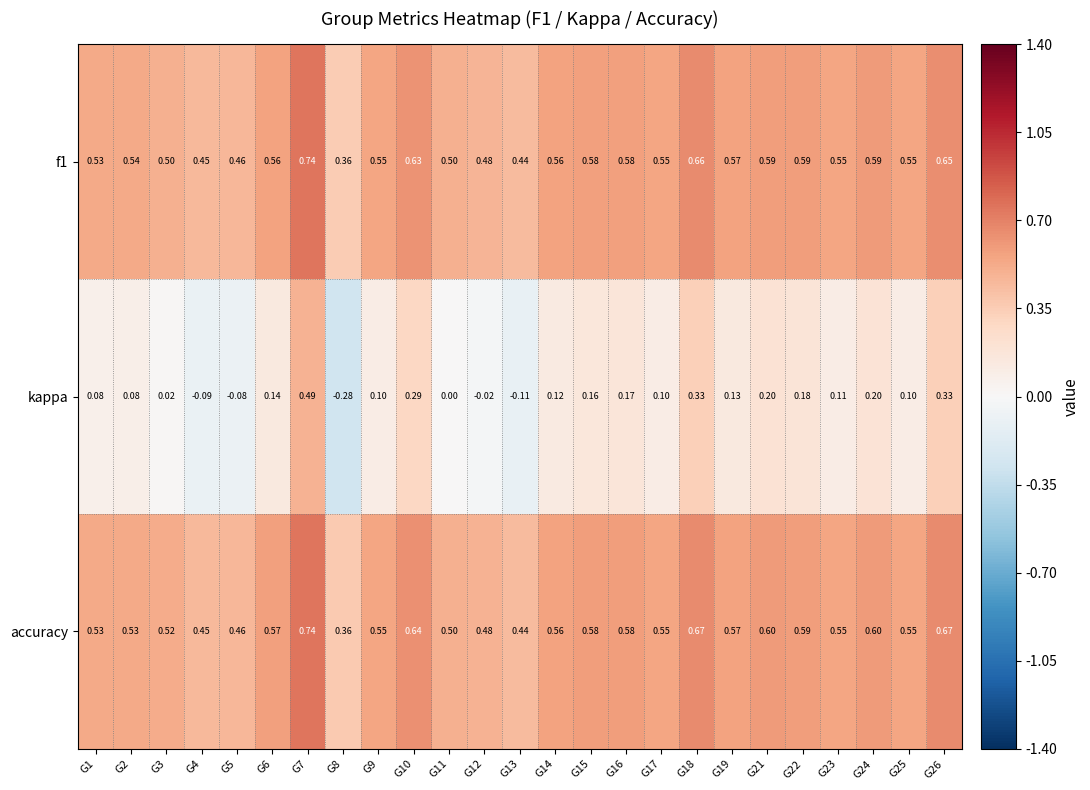

Which category has the highest value across all series?

G7